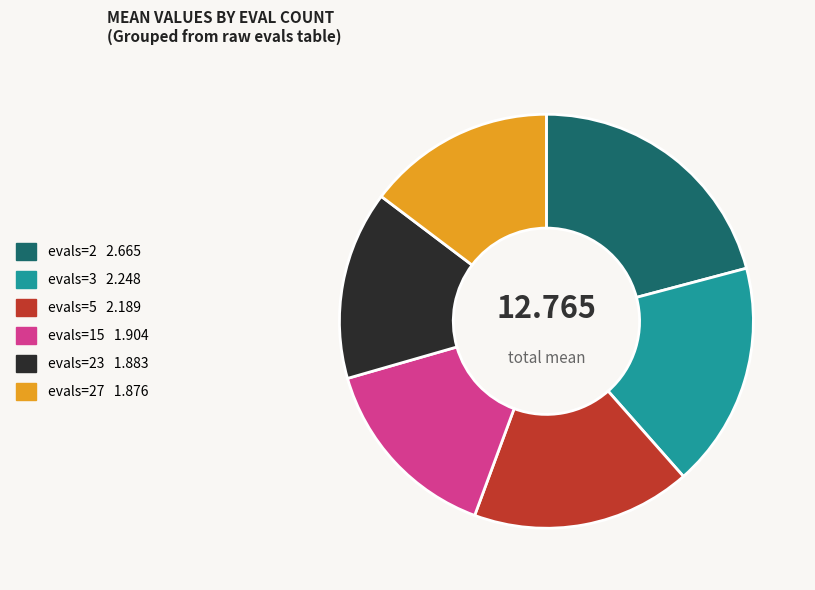

Is there any slice that represents more than half of the pie?

No